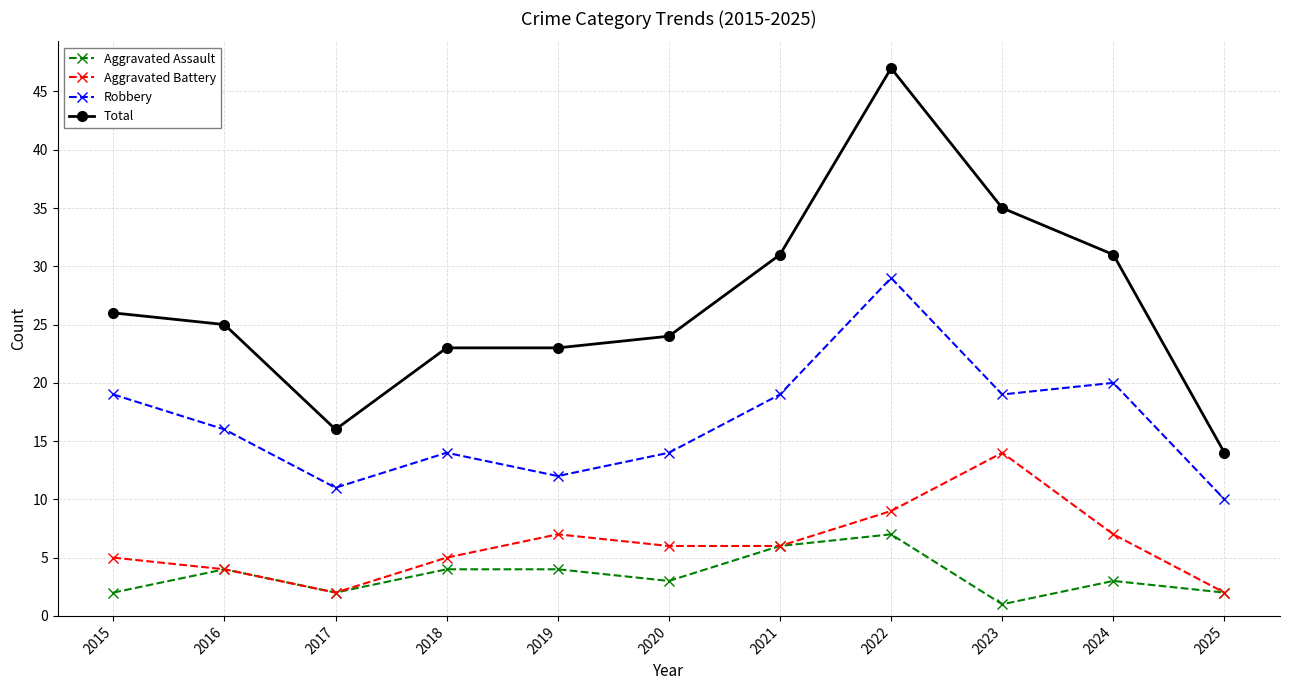

How many distinct data groups are displayed?

4